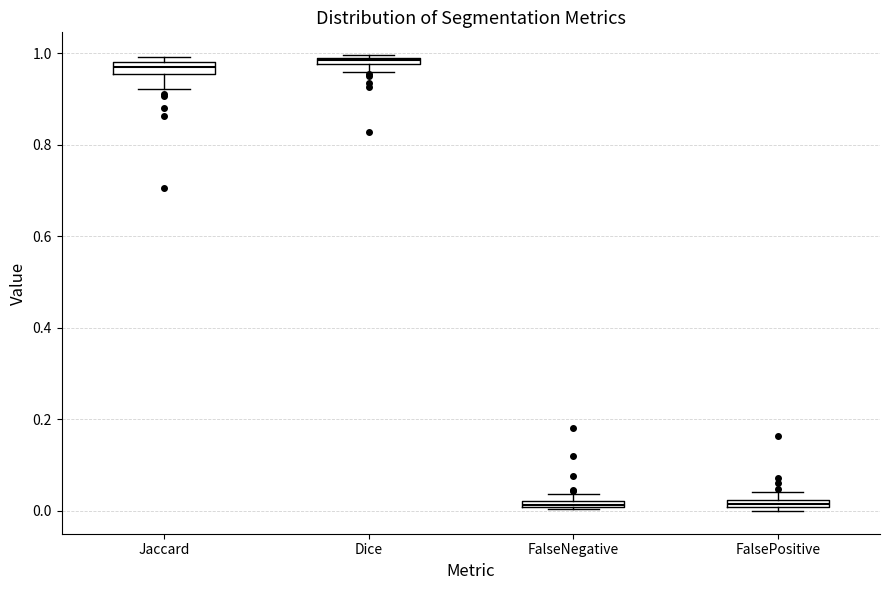

Where is the upper edge of the box for FalseNegative on the y-axis? The values are not printed on the chart, so give them approximately, as read against the axis.

0.02